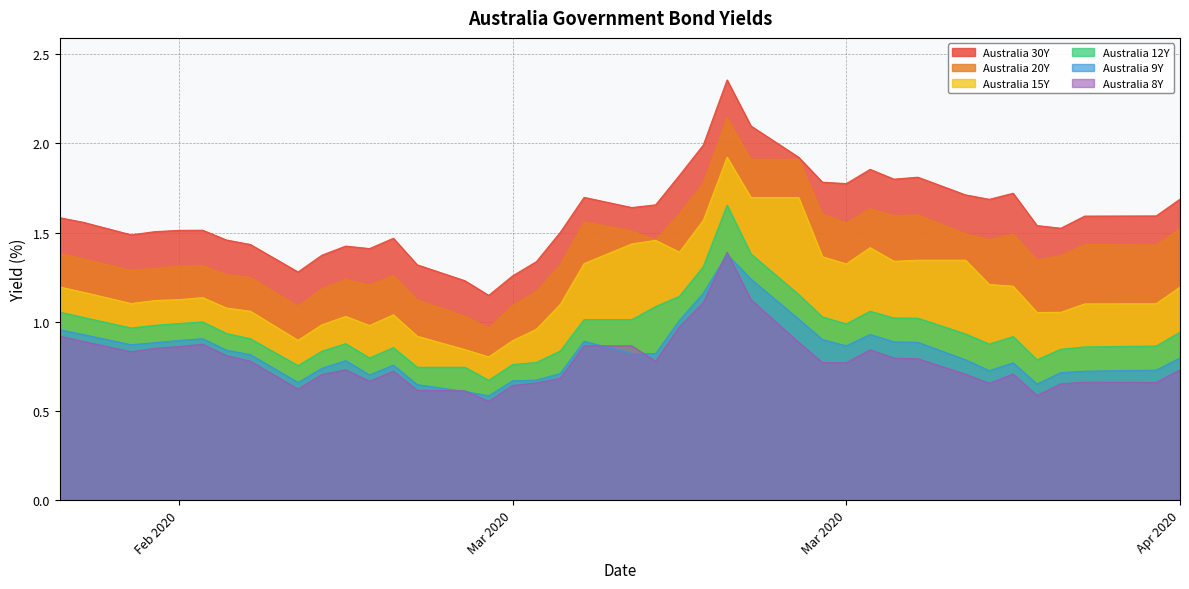

True or false: Australia 8Y and Australia 12Y cross at least once.

False